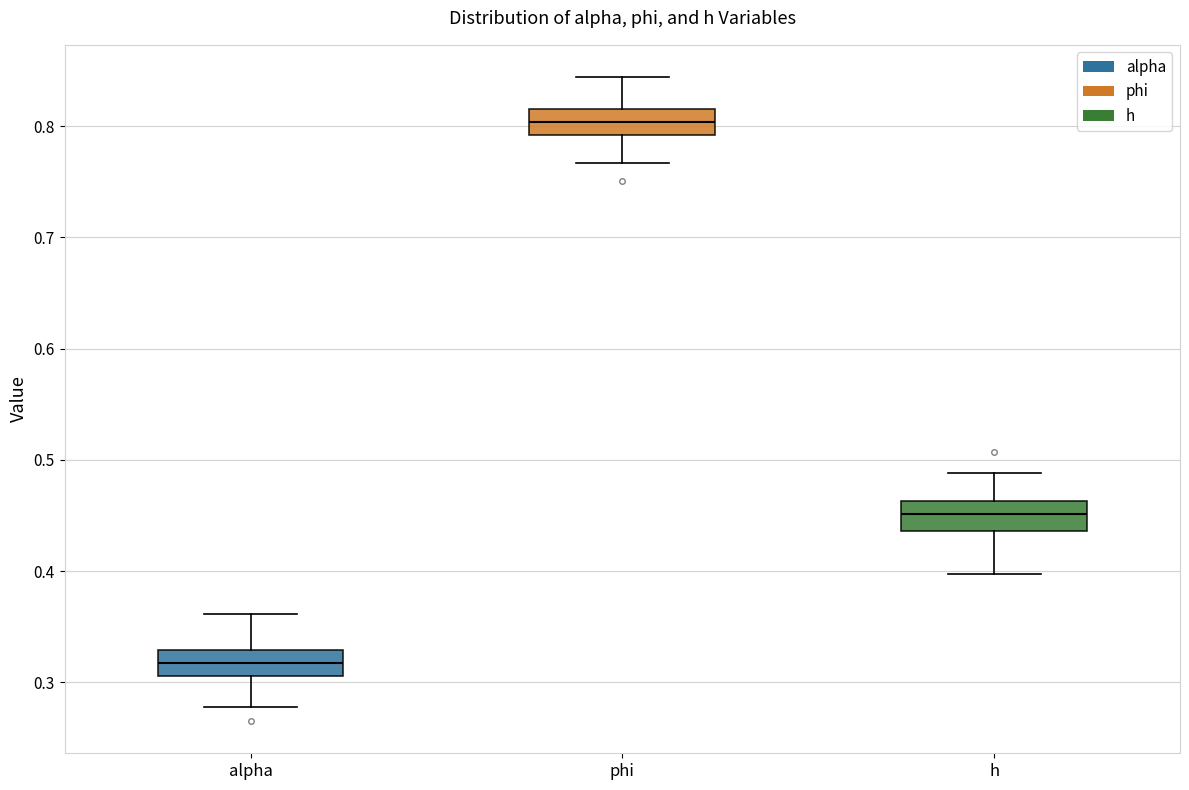

Reading left to right, read every box against the y-axis: the position of its median line, the range the box covers, and the ends of its whiskers. The values are not printed on the chart, so give them approximately, as read against the axis.

alpha: median 0.32, box 0.31 to 0.33, whiskers 0.28 to 0.36
phi: median 0.80, box 0.79 to 0.82, whiskers 0.77 to 0.84
h: median 0.45, box 0.44 to 0.46, whiskers 0.40 to 0.49